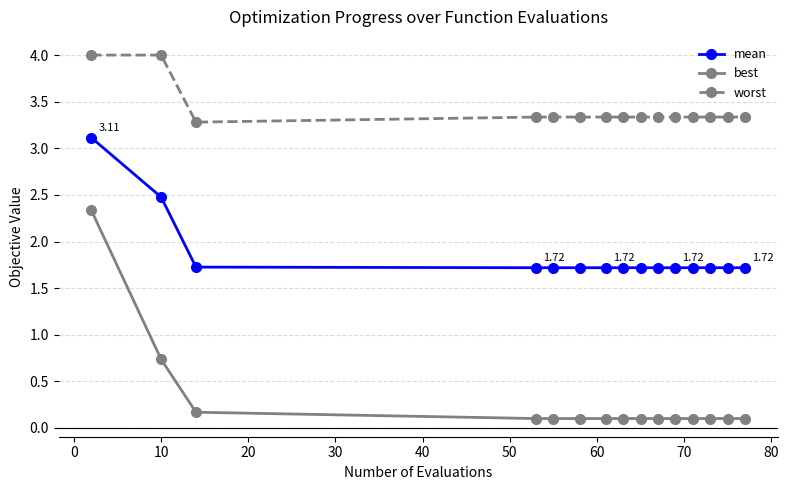

What is the maximum value shown in the chart?

4.0